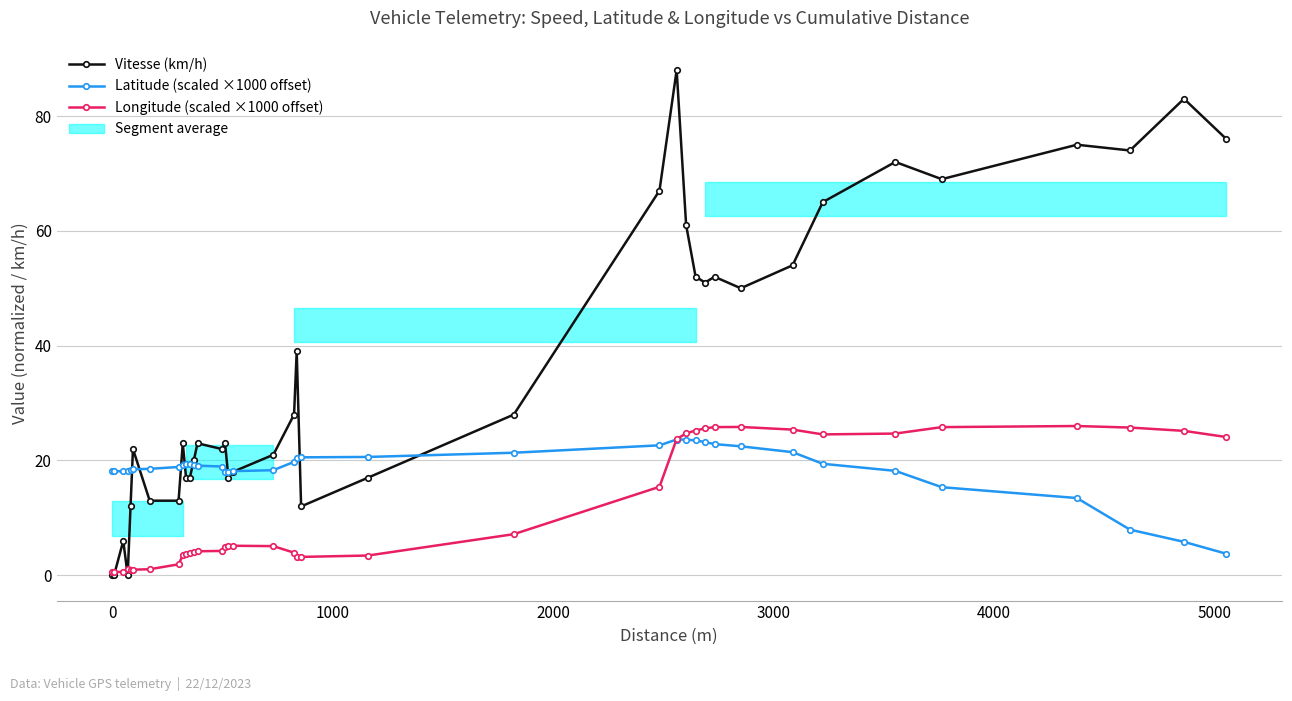

In Longitude (scaled ×1000 offset), how many points are lower than both neighbors (excluding endpoints)?

3